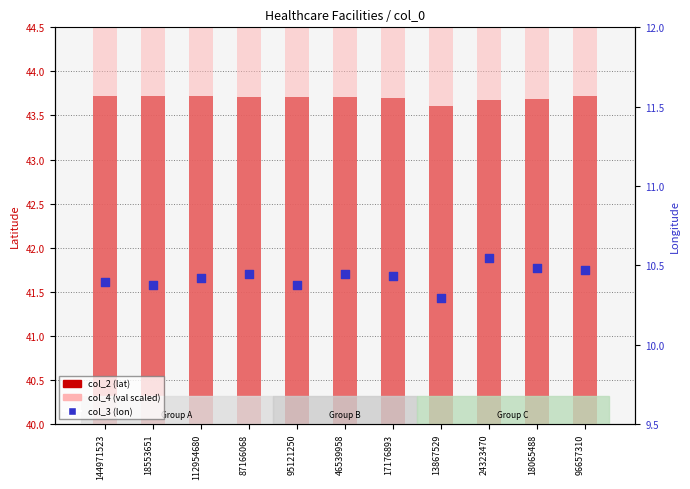

Is the value of col_3 (lon) at 112954680 greater than the value of col_4 (val scaled) at 112954680?

No